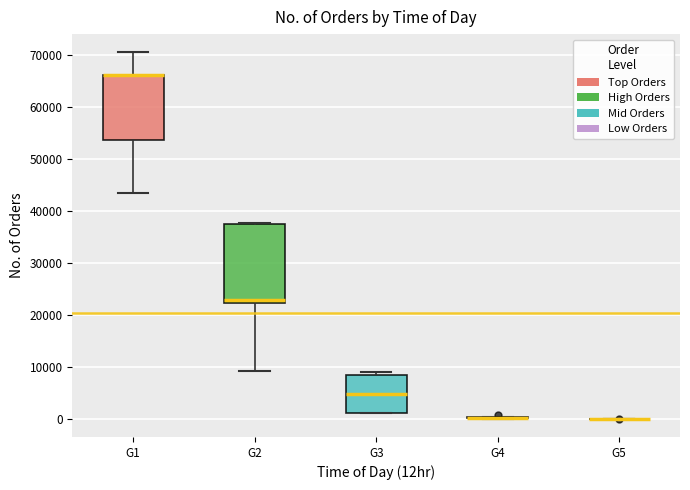

Reading left to right, transcribe this box plot: for each box, give where its median line is, the range the box spans, and where its two whiskers end, as read against the y-axis. The values are not printed on the chart, so give them approximately, as read against the axis.

G1: median 66000 (drawn on the box's upper edge), box 54000 to 66000, whiskers 43000 to 71000
G2: median 23000, box 22000 to 38000, whiskers 9000 to 38000
G3: median 5000, box 1000 to 8000, whiskers 1000 to 9000
G4: box collapsed to a line at 0, whiskers 0 to 0
G5: box collapsed to a line at 0, whiskers 0 to 0